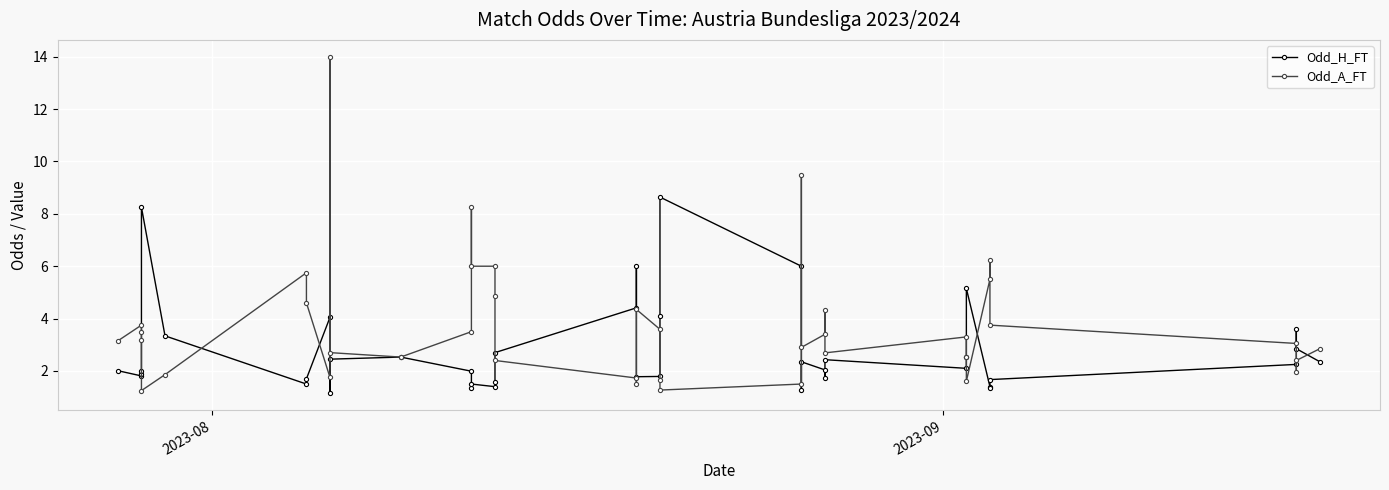

How many times do Odd_A_FT and Odd_H_FT cross each other?

11